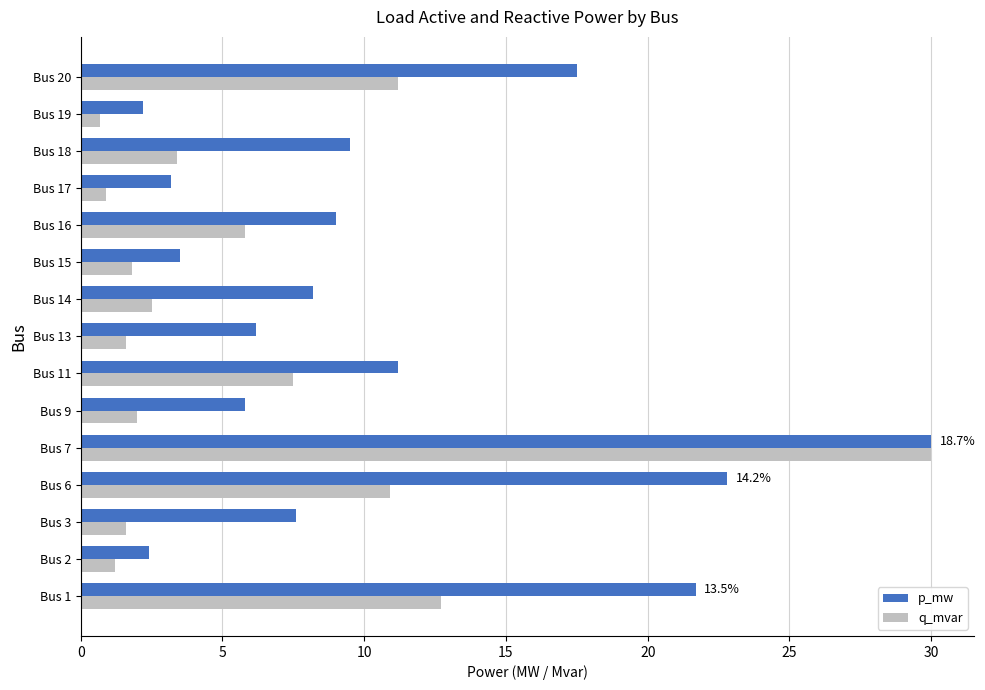

What is the sum of all q_mvar values?

93.8